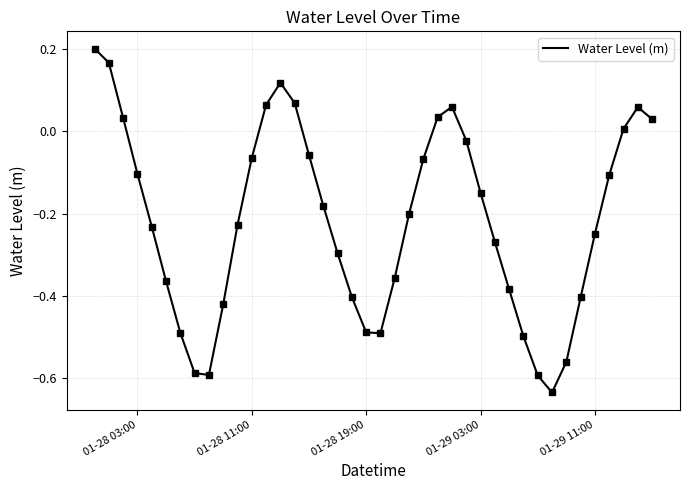

How many categories are shown in the chart?

40